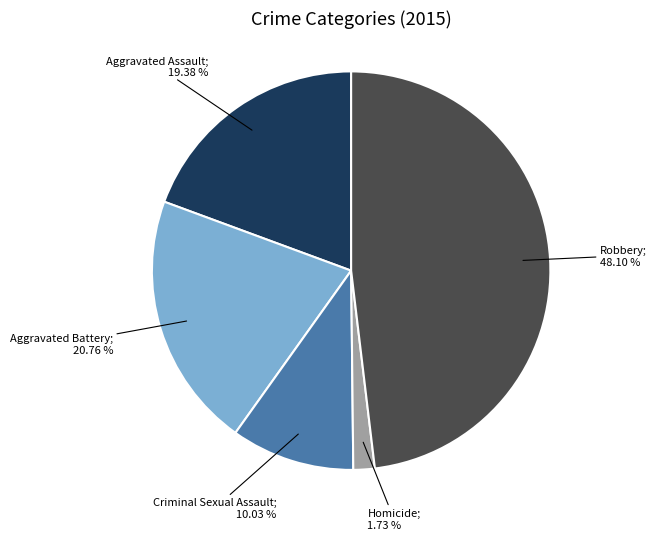

Is there a majority slice in this chart?

No